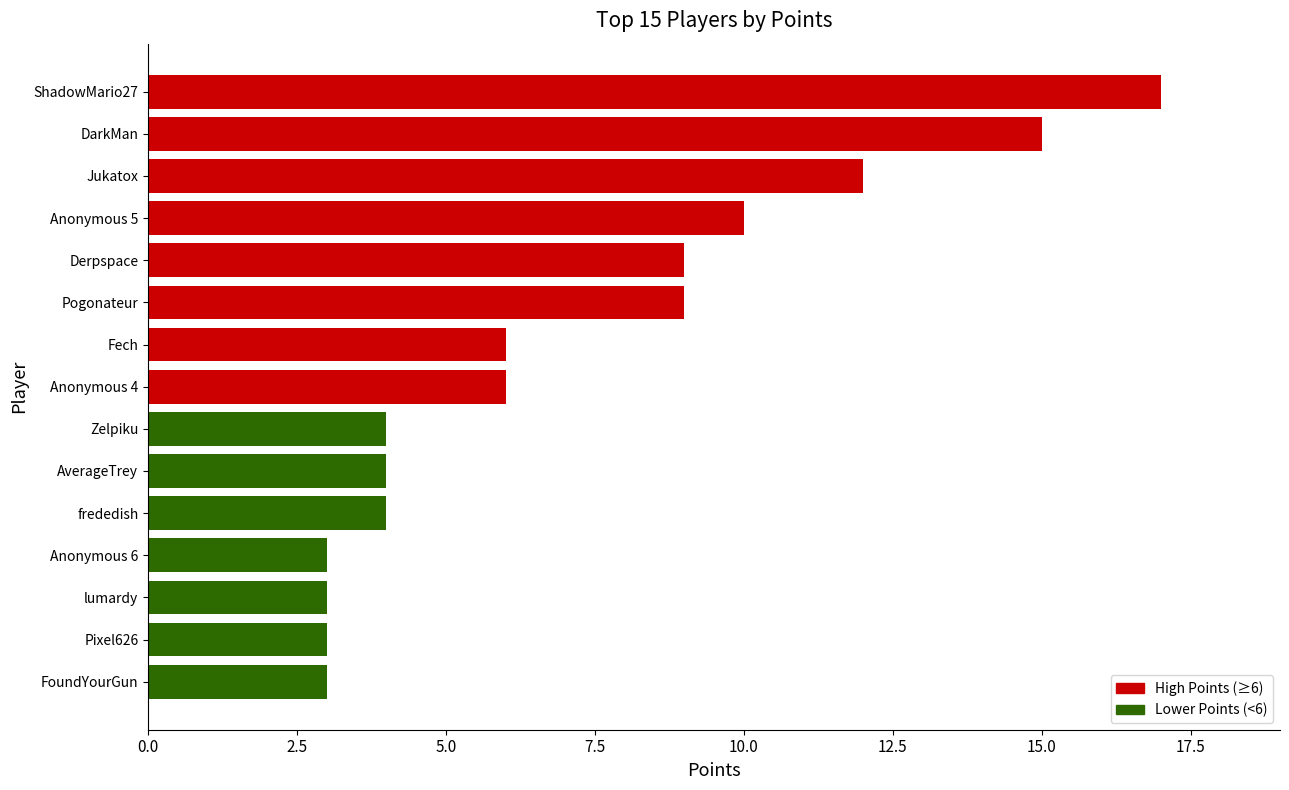

What is the sum of all values?

108